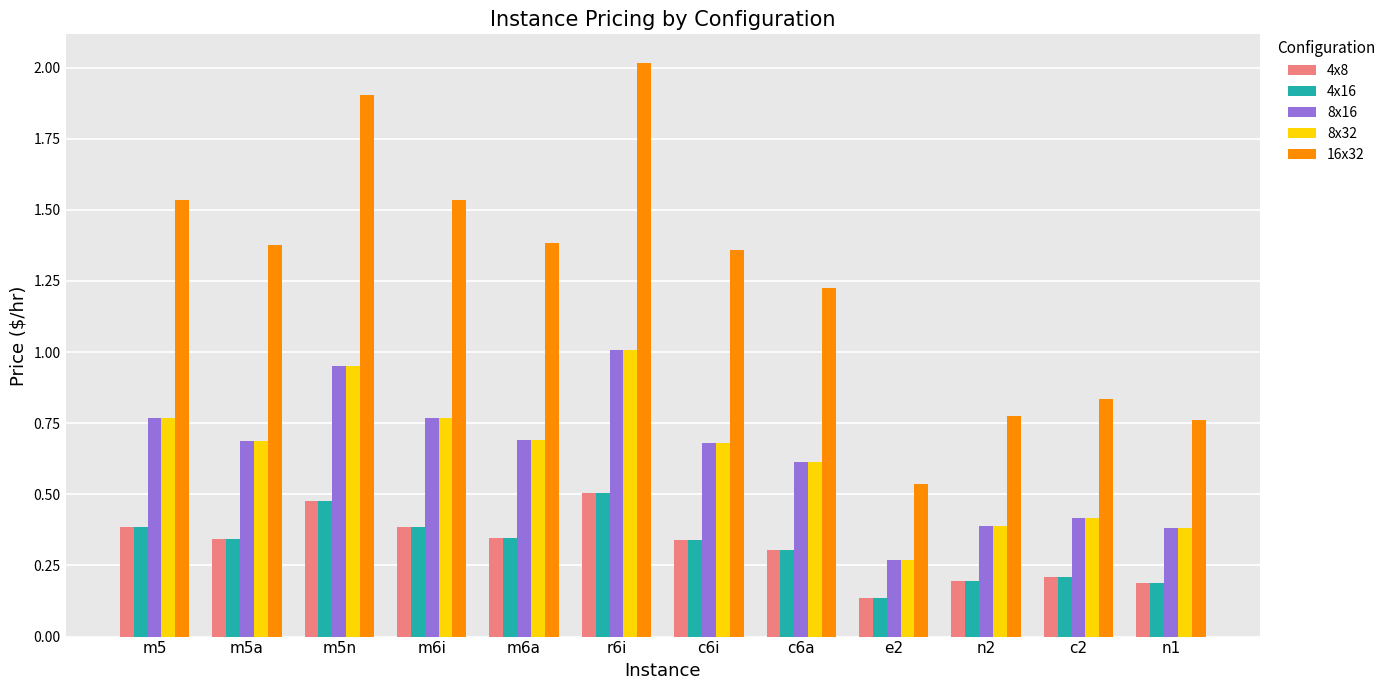

What are all the series names shown in the legend?

4x8, 4x16, 8x16, 8x32, 16x32